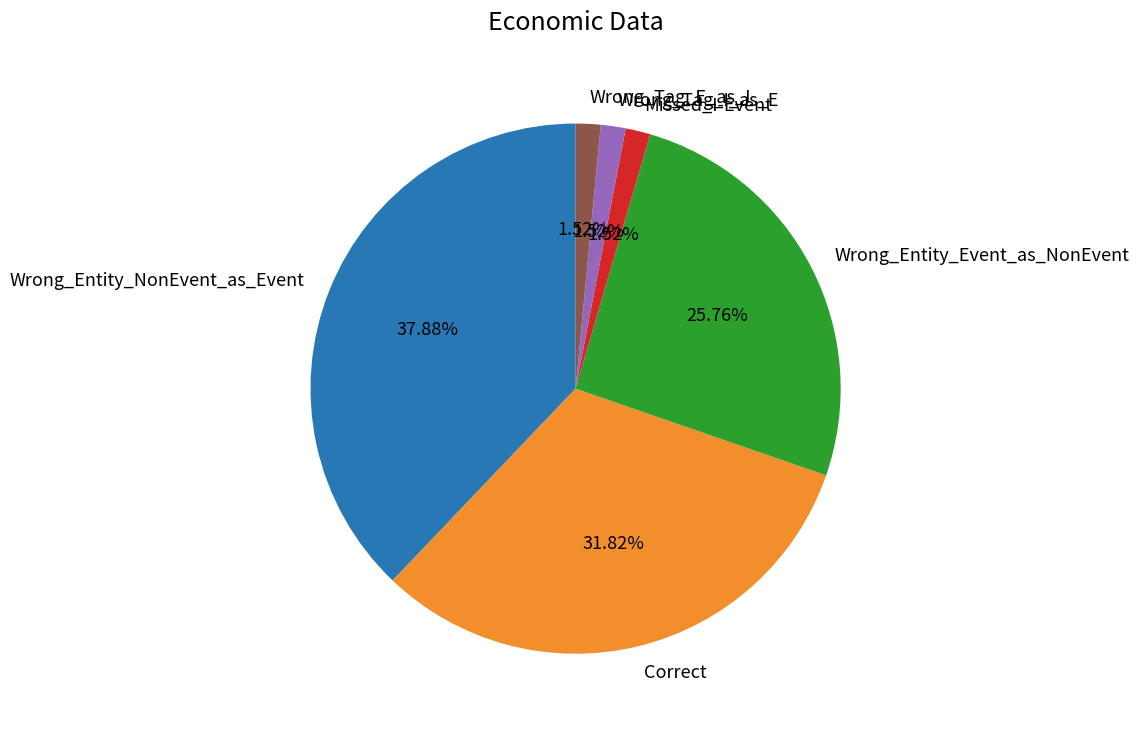

What percentage is the Wrong_Entity_NonEvent_as_Event slice, to the nearest percent?

38%